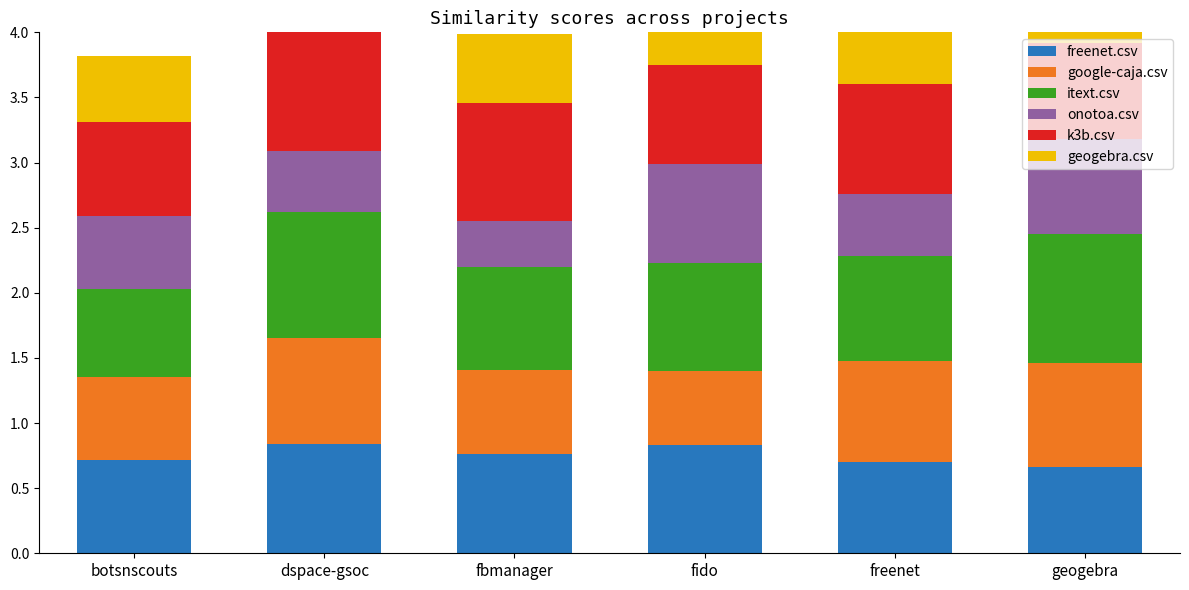

At how many categories does at least one series exceed 0?

6